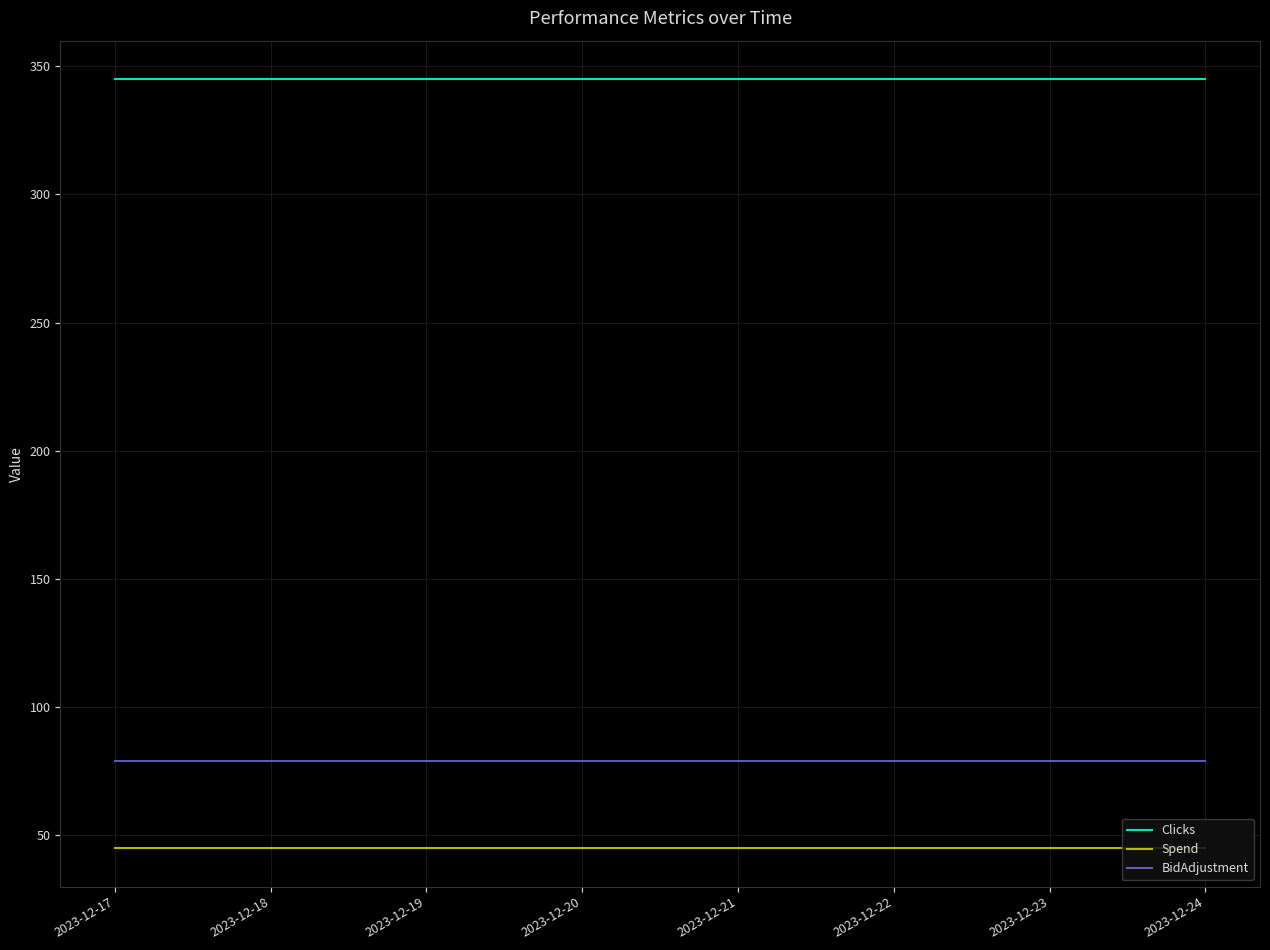

Does the chart have visible grid lines?

Yes